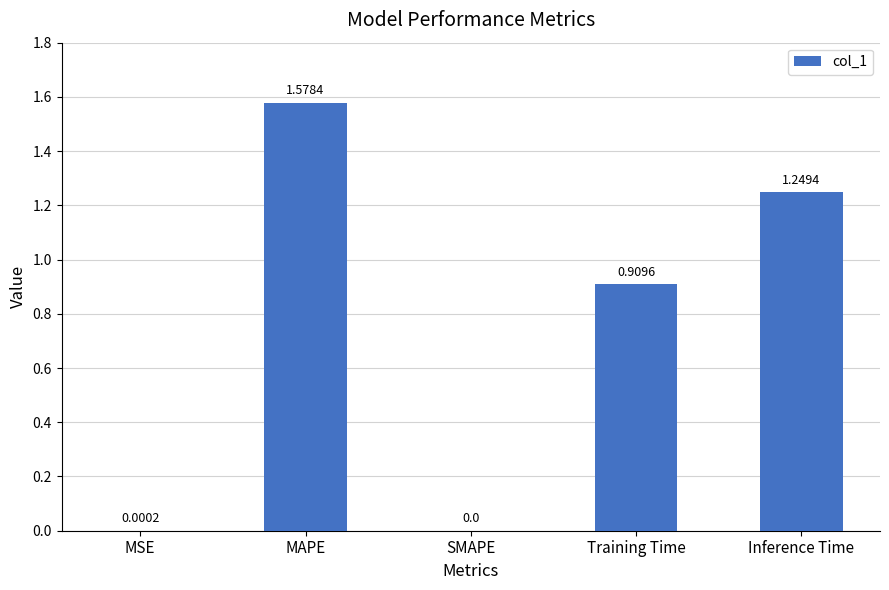

What is the sum of all values?

3.7